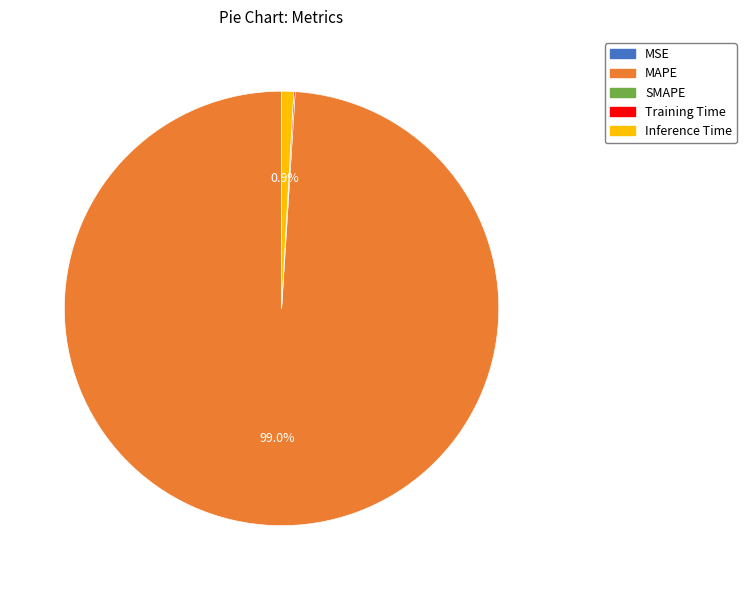

Is there a majority slice in this chart?

Yes